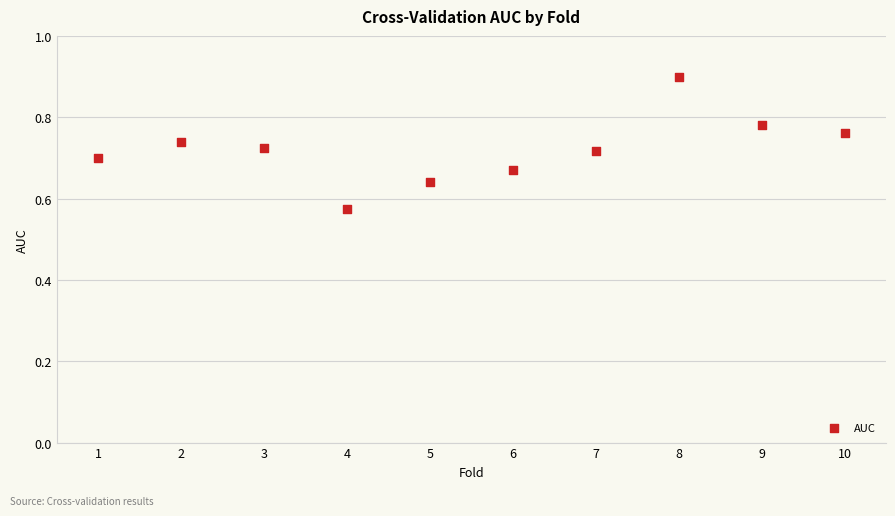

What is the average X value?

5.5